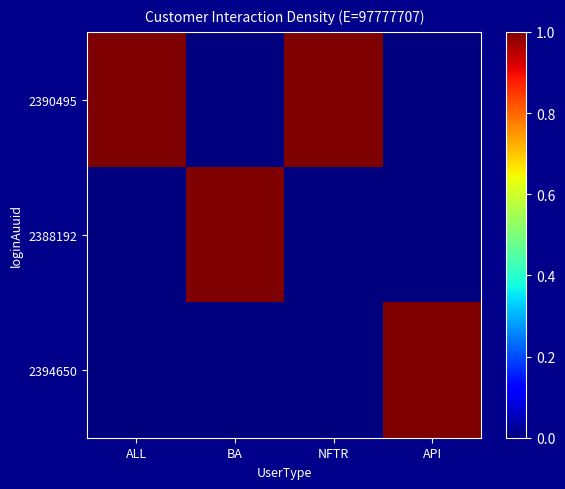

How many series are shown in this chart?

3